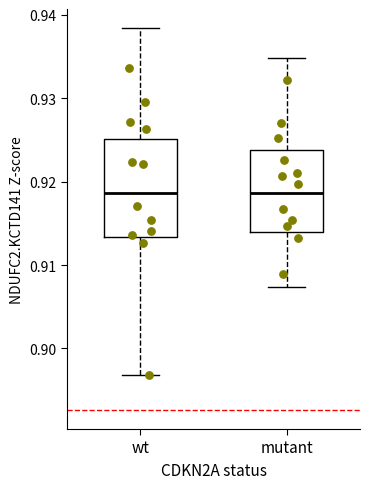

Where does the upper whisker of the box for wt end on the y-axis? The values are not printed on the chart, so give them approximately, as read against the axis.

0.938